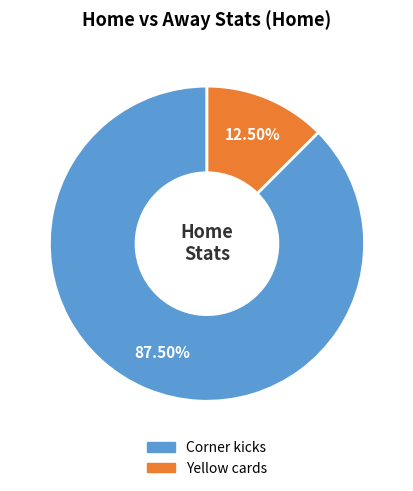

Is Corner kicks the majority of the pie?

Yes